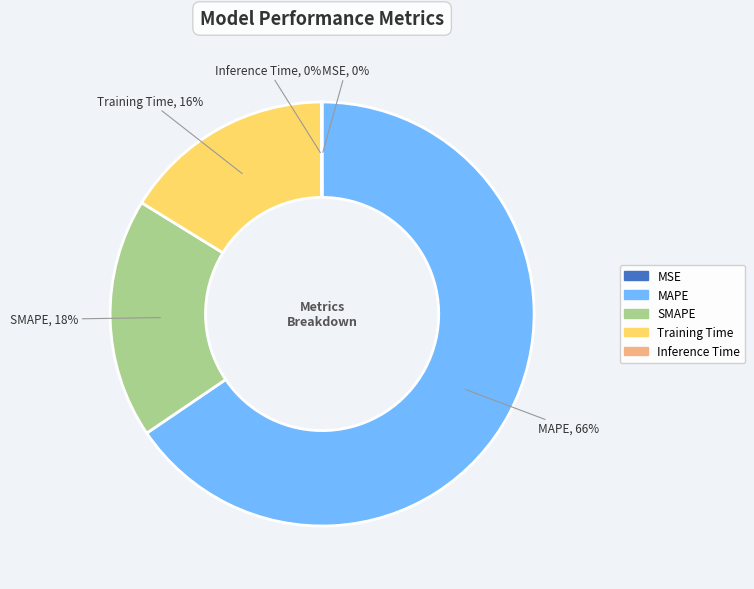

True or false: Training Time accounts for 16% of the total.

True